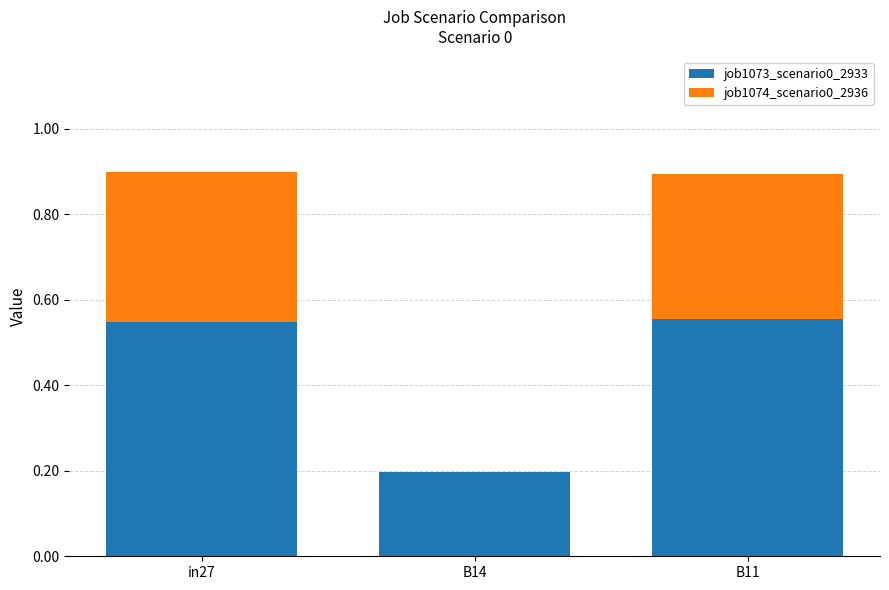

What is the sum of the job1073_scenario0_2933 values at B11 and in27?

1.1